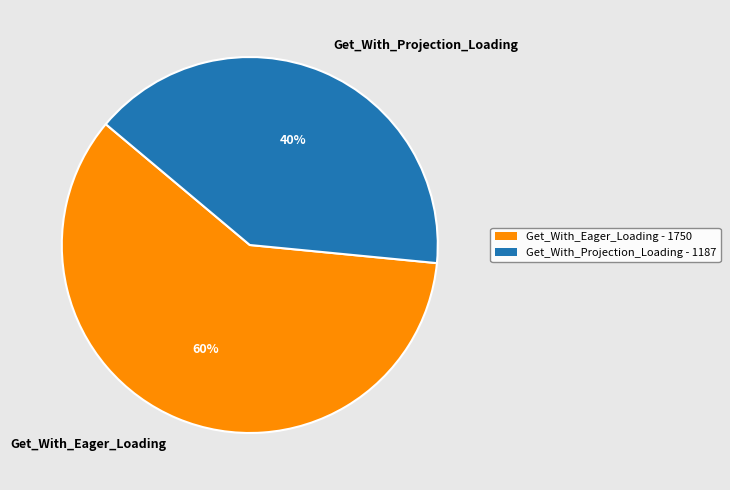

Rank the categories by value from lowest to highest.

Get_With_Projection_Loading, Get_With_Eager_Loading